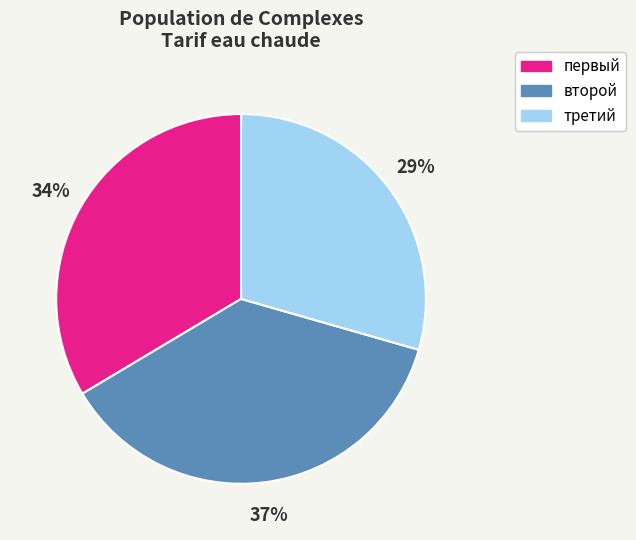

How many slices are in this pie chart?

3